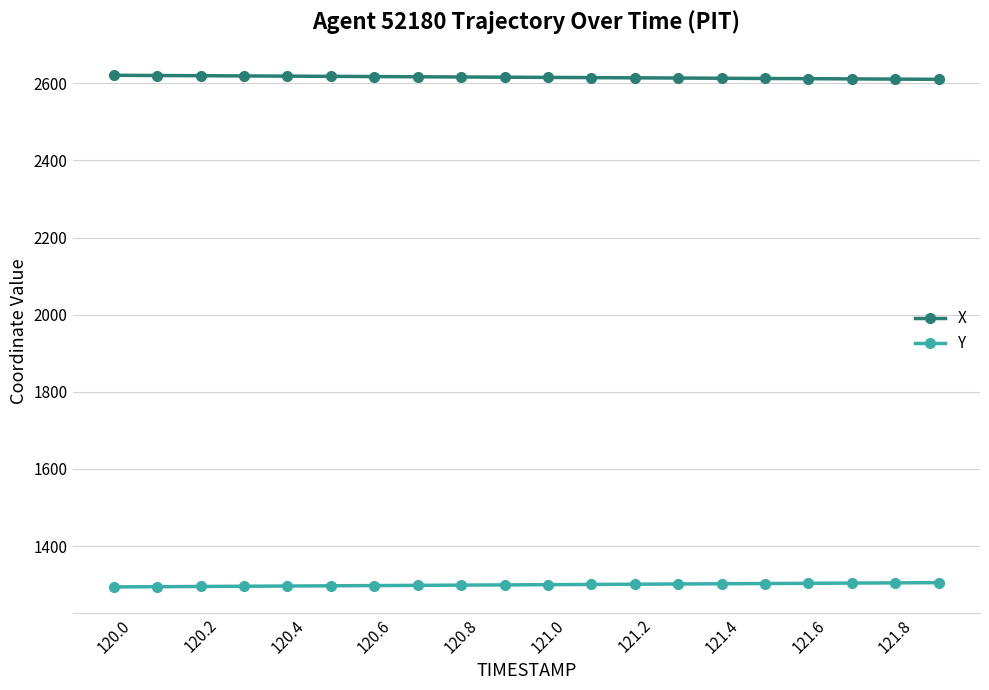

List the series in order of their overall mean, highest first.

X, Y